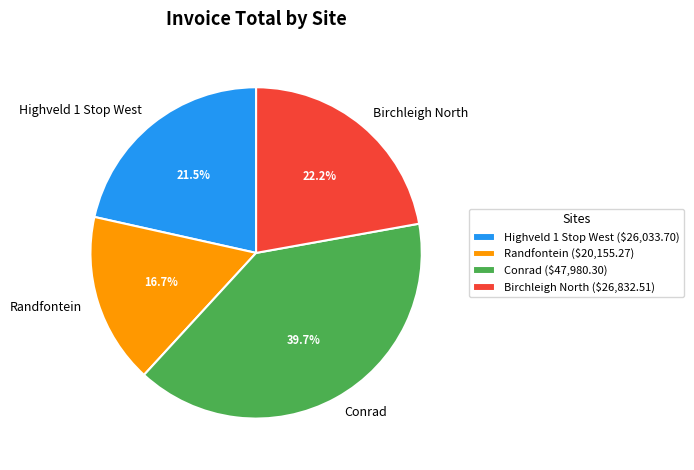

Which category has the smallest portion of the pie?

Randfontein